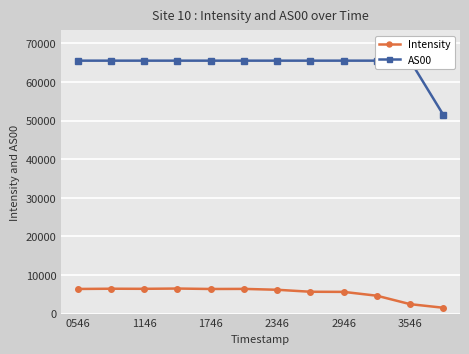

How many lines are shown in the chart?

2